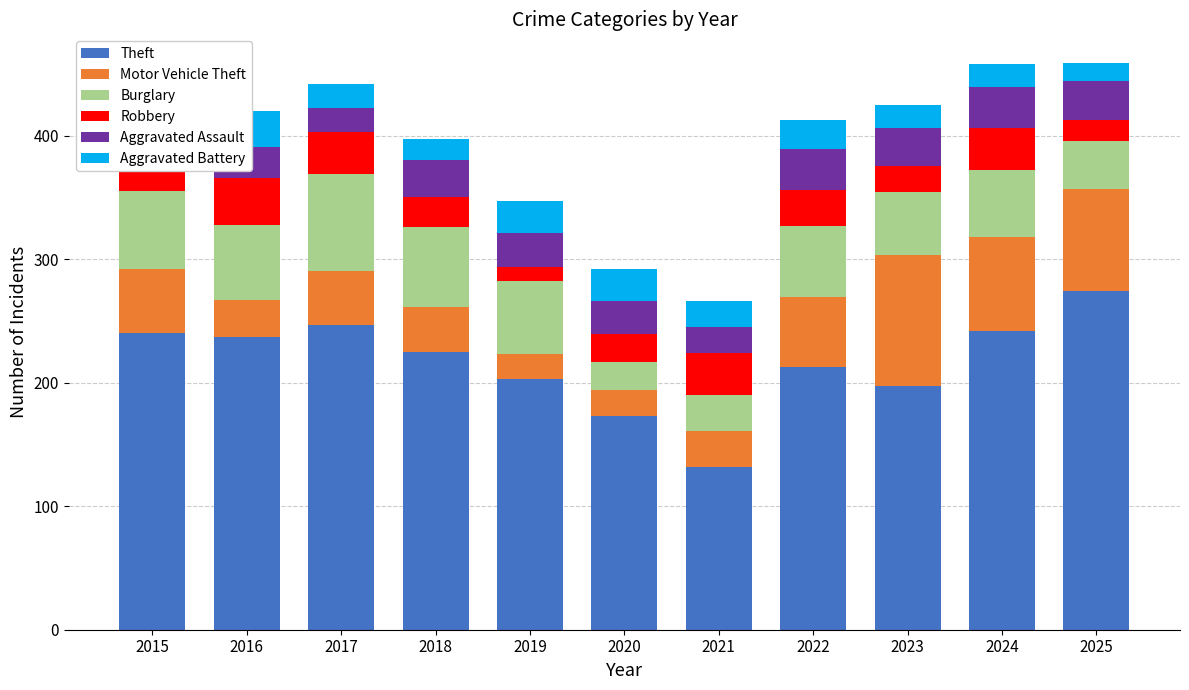

What is the value of the Theft bar at the 2nd from the left?

237